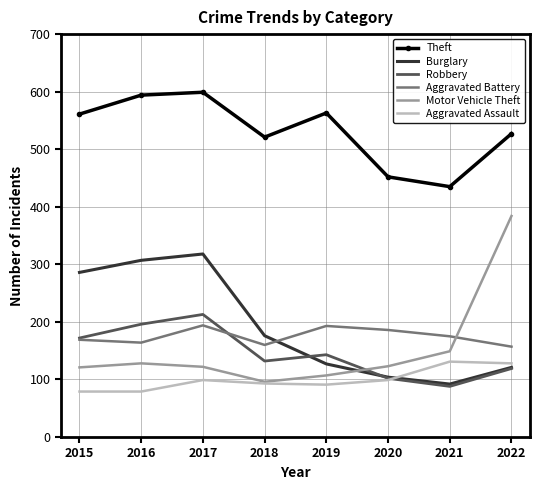

Which series has the largest total across all categories?

Theft